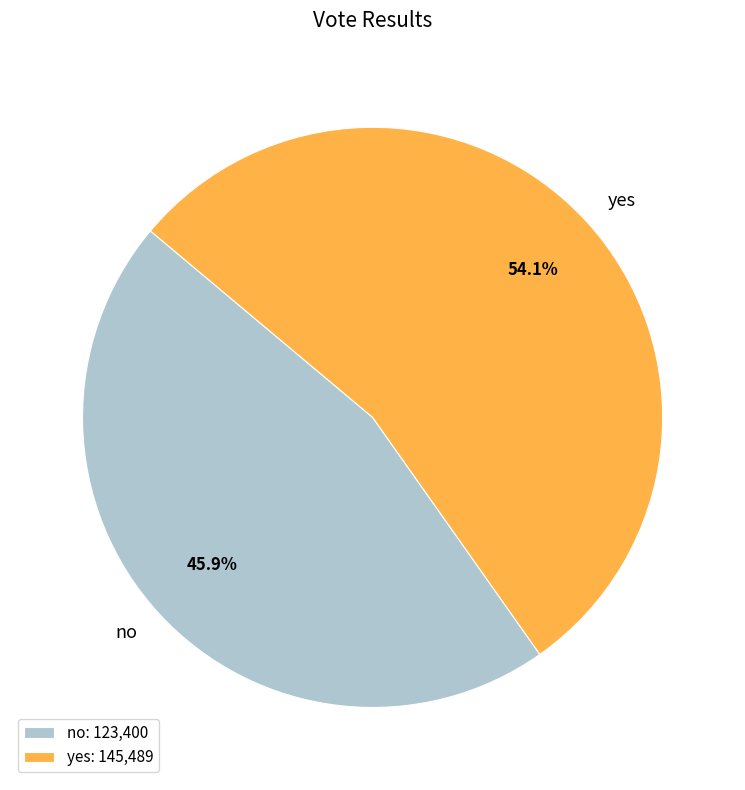

What is the ratio of the value at yes to the value at no?

1.2